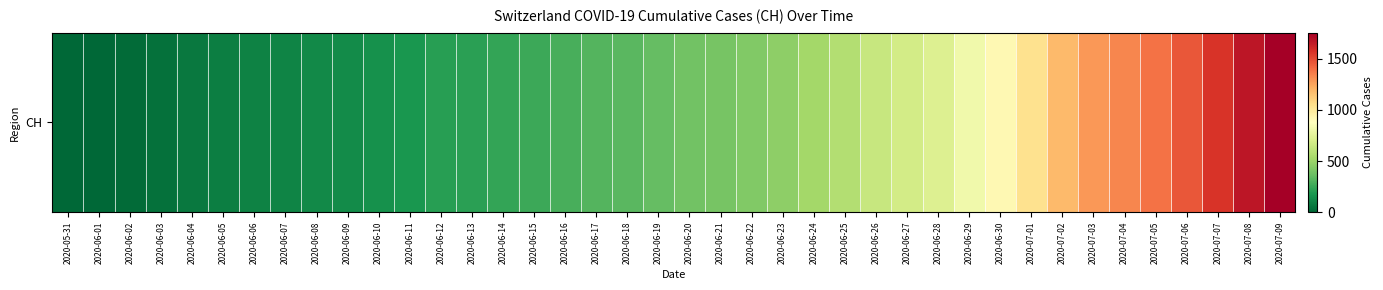

The chart shows a value of 2314 at 2020-07-07. True or false?

False